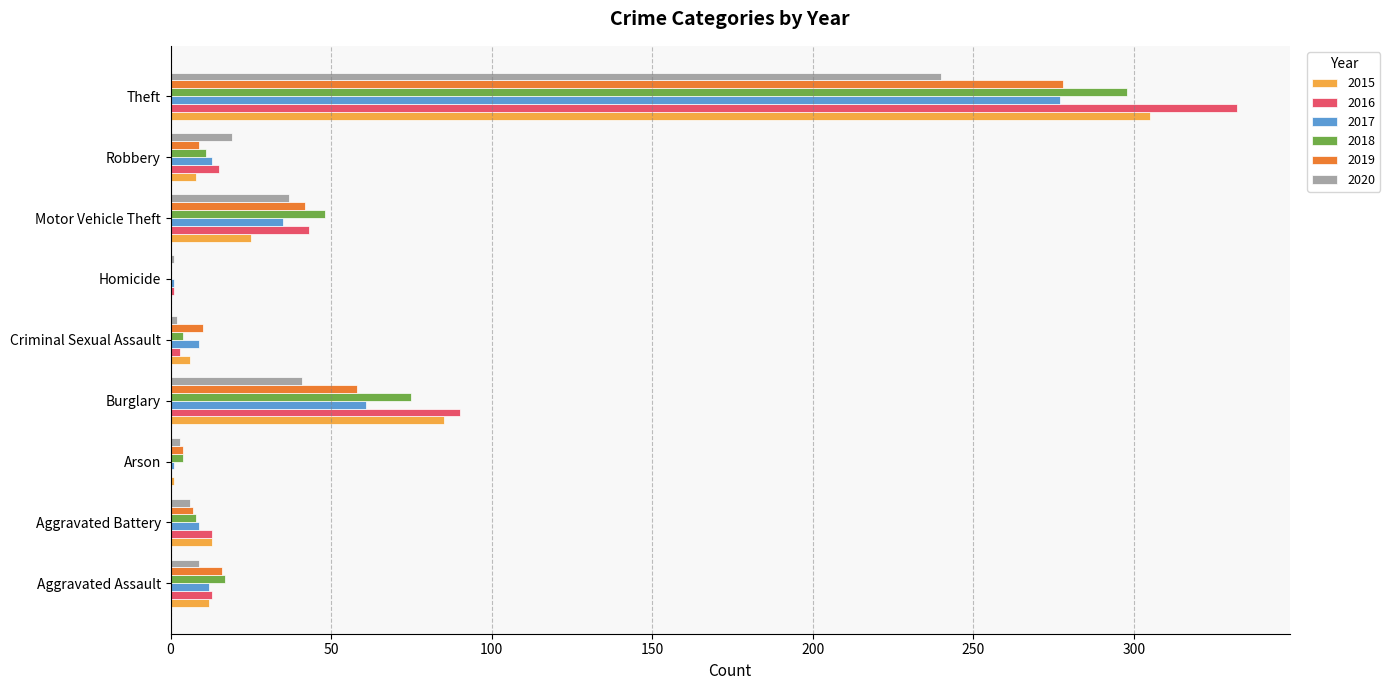

The value of 2018 at Aggravated Assault is 30. True or false?

False